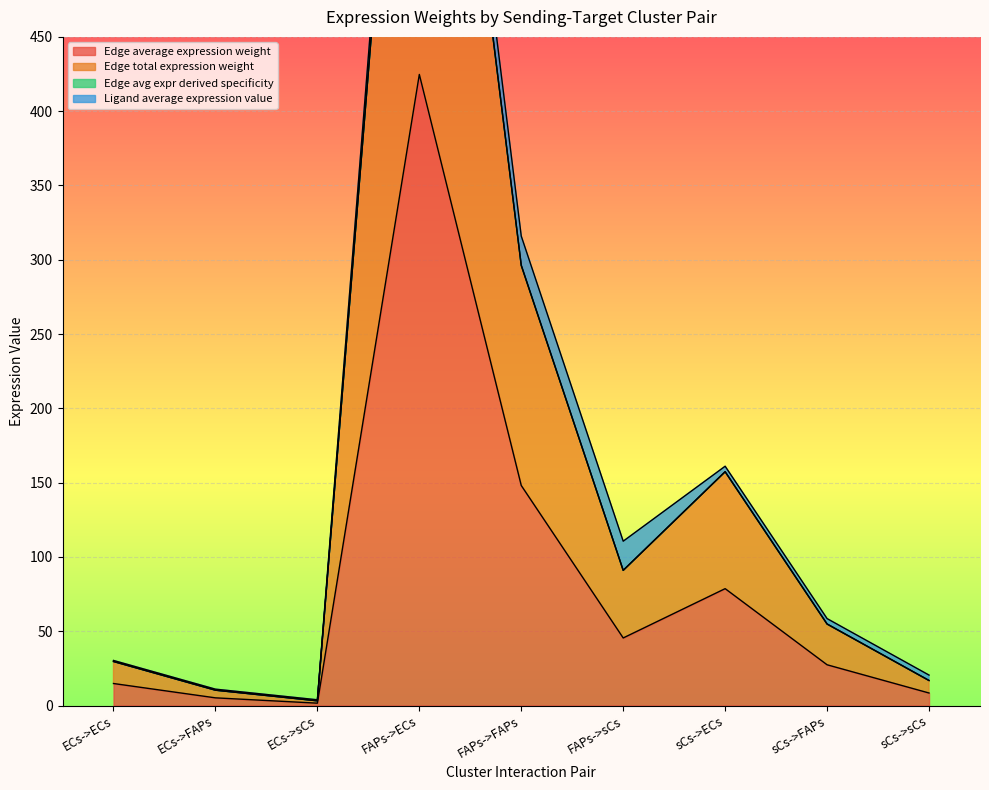

Where is Edge average expression weight nearest to the value 213?

FAPs->FAPs